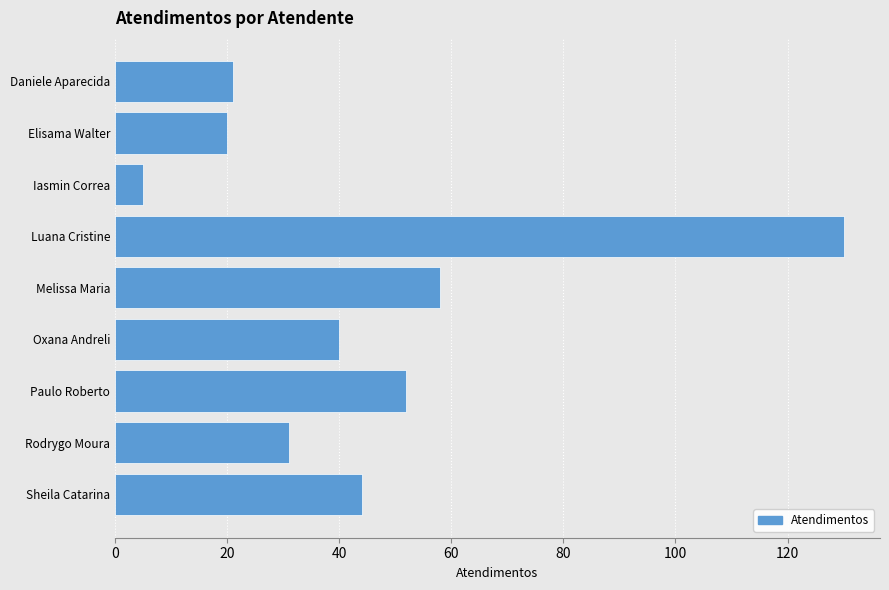

What is the greatest value displayed?

130